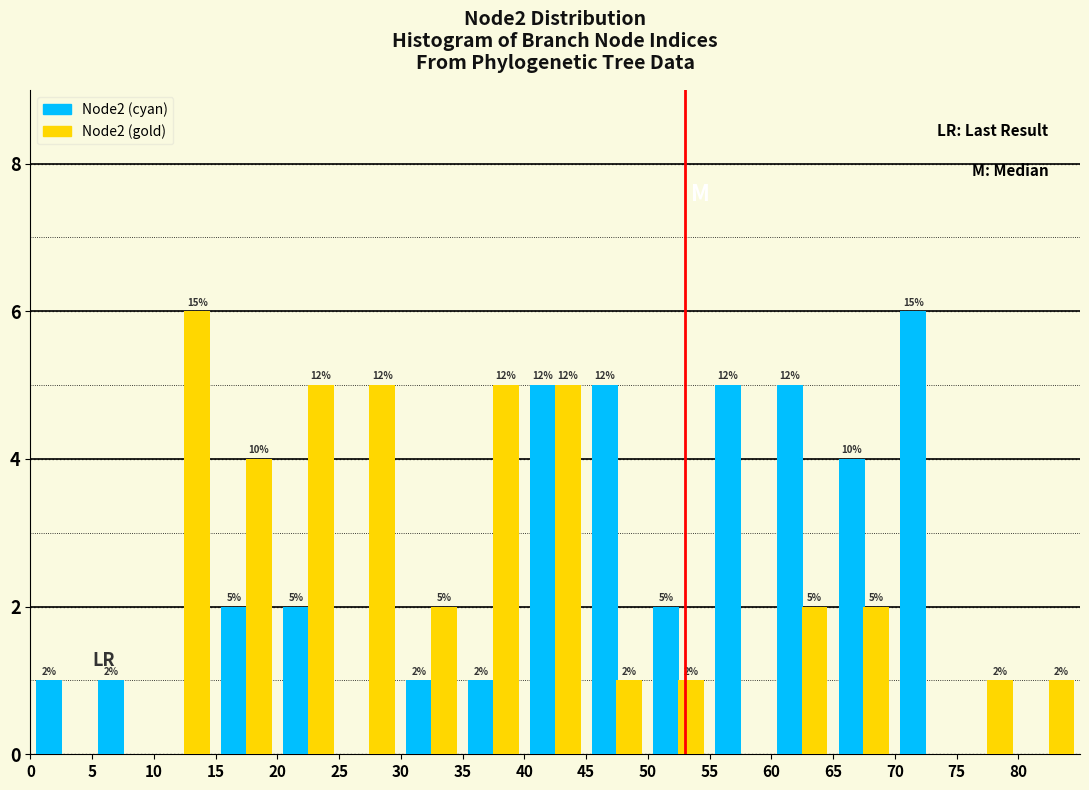

In the Node2 (cyan) series, which range on the x-axis has the tallest bar?

70 to 75